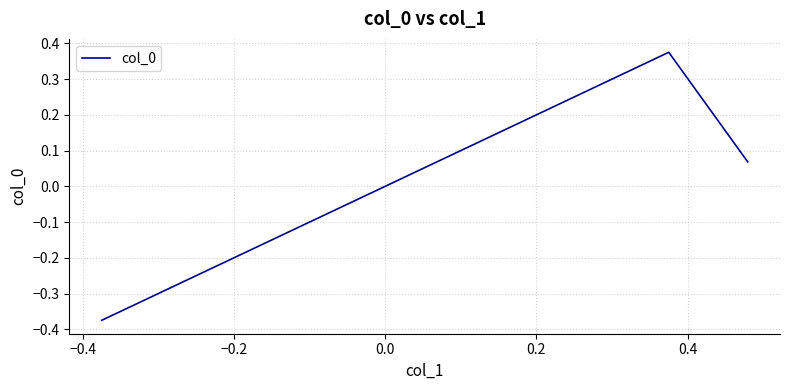

What is the difference between the maximum and second lowest values?

0.3